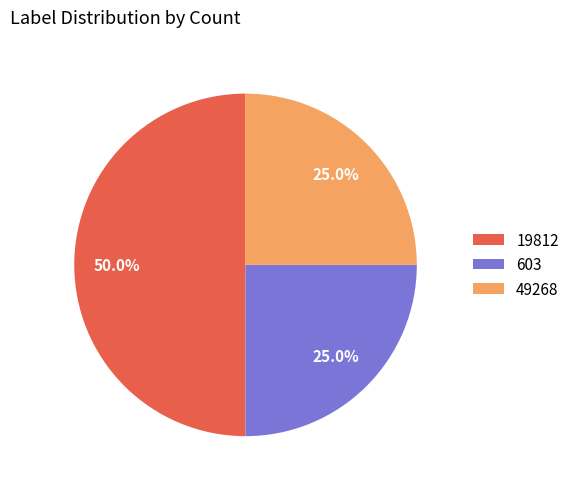

Between 49268 and 19812, which is larger?

19812